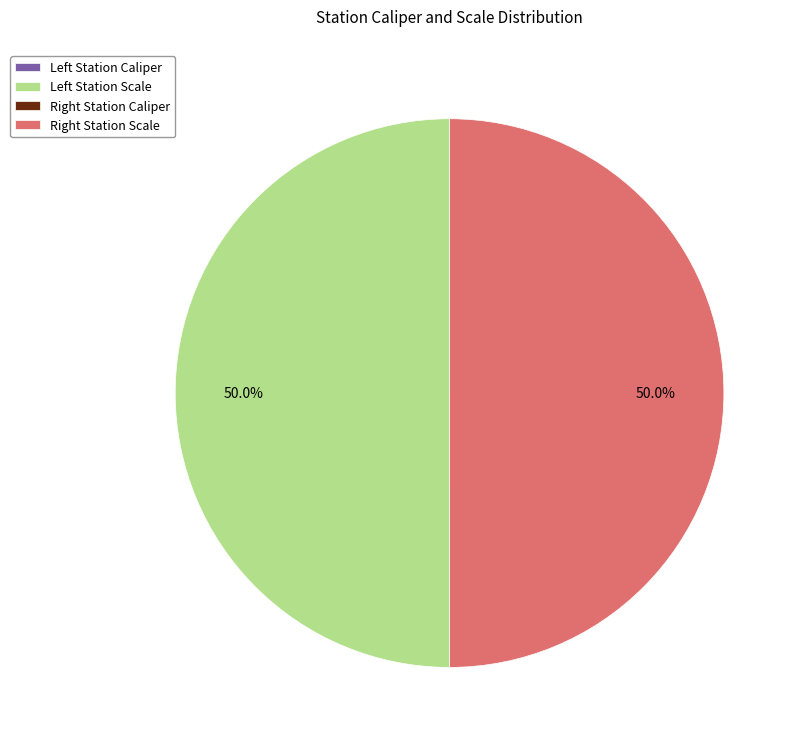

Which slice is the largest?

Left Station Scale